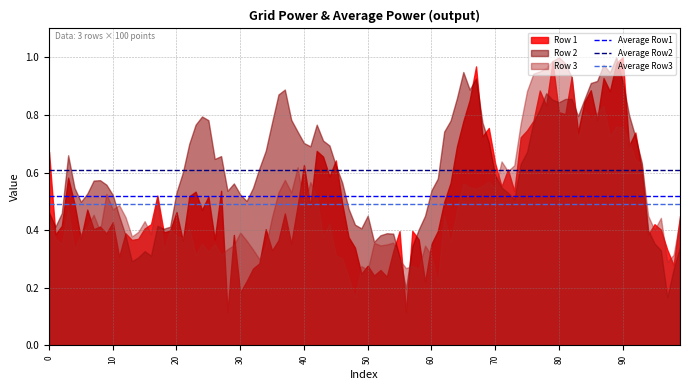

What is the value of the Average Row1 point at the 1st from the left?

0.5